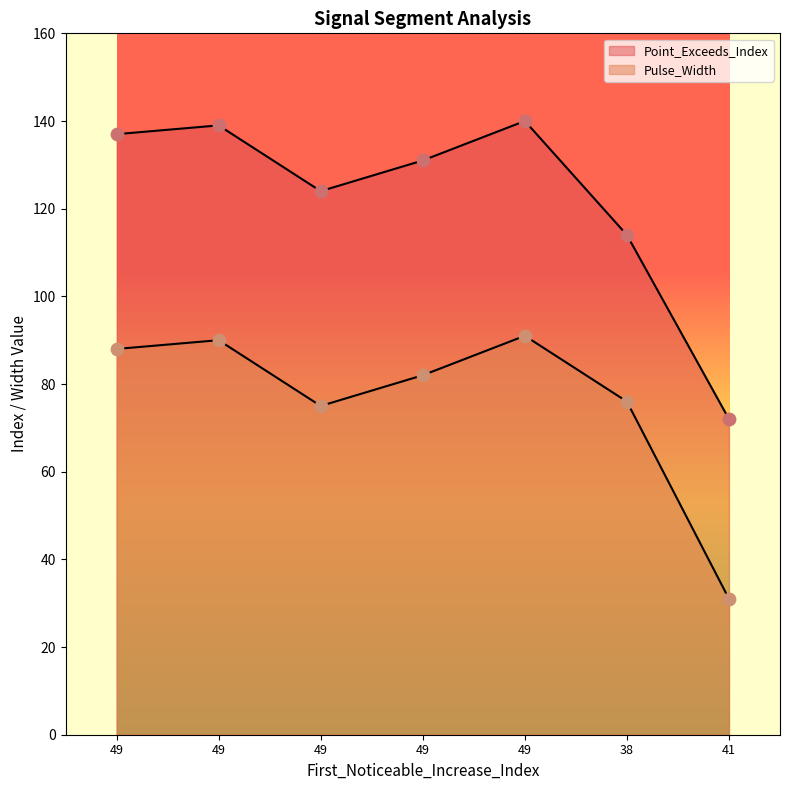

What is the total value across all series at 49?

225